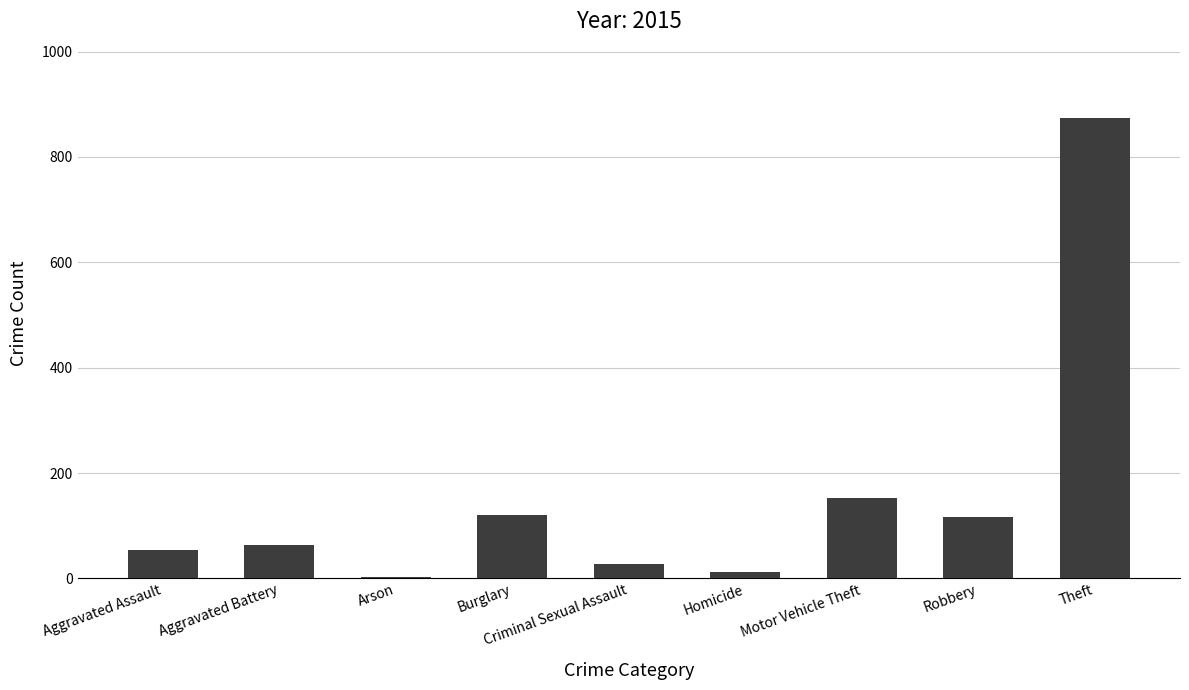

Is it true that the value at Motor Vehicle Theft is 152?

True